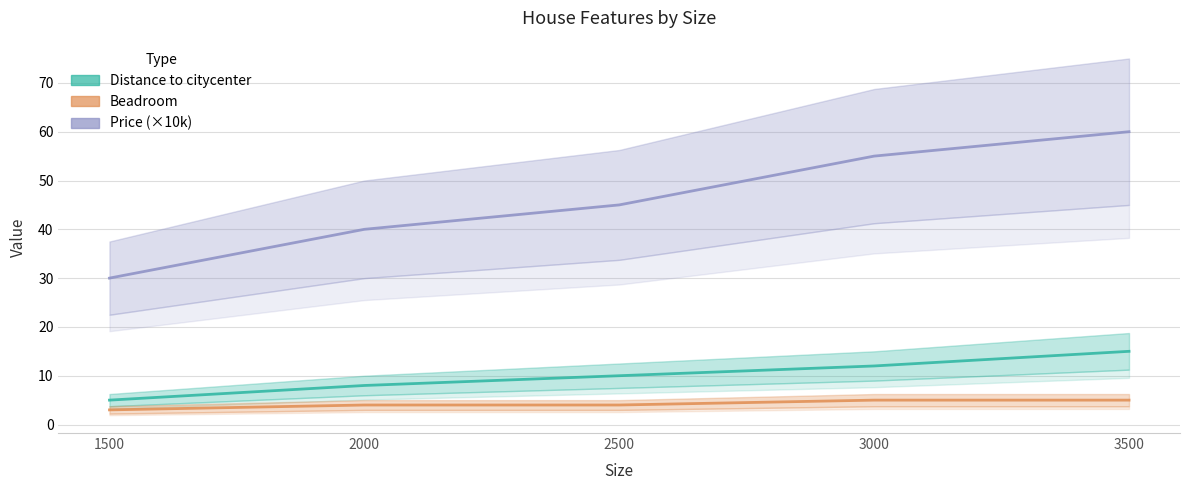

What is the total value across all series at 2500?

59